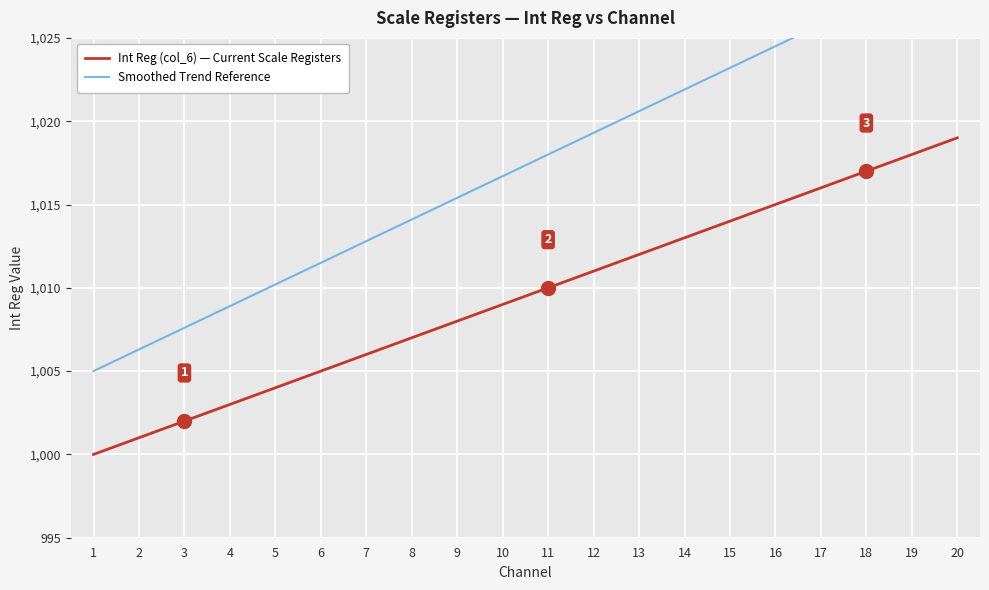

Where does the Int Reg (col_6) — Current Scale Registers series first go above 1010?

12